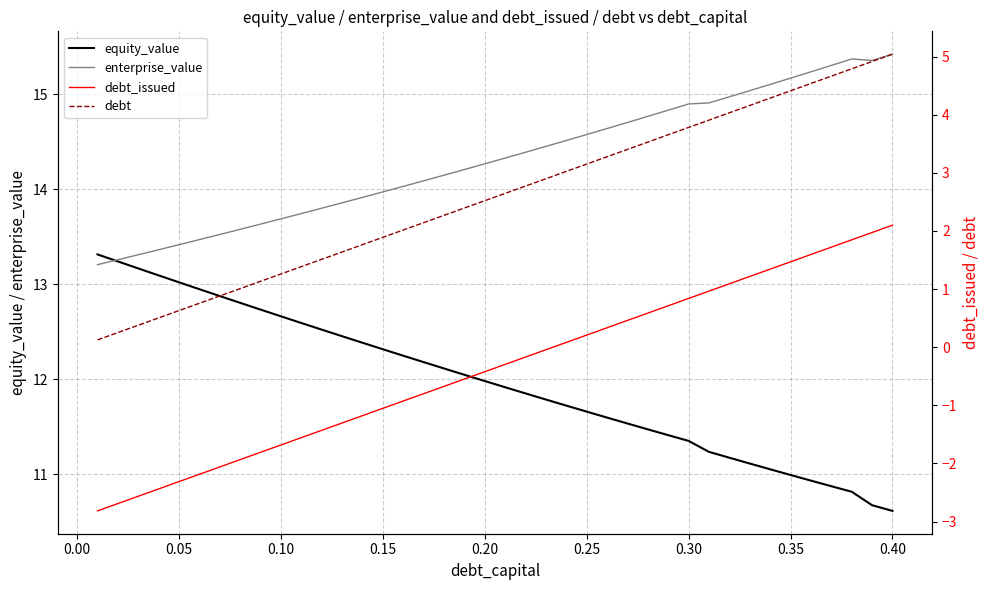

How many data points does each series have?

40